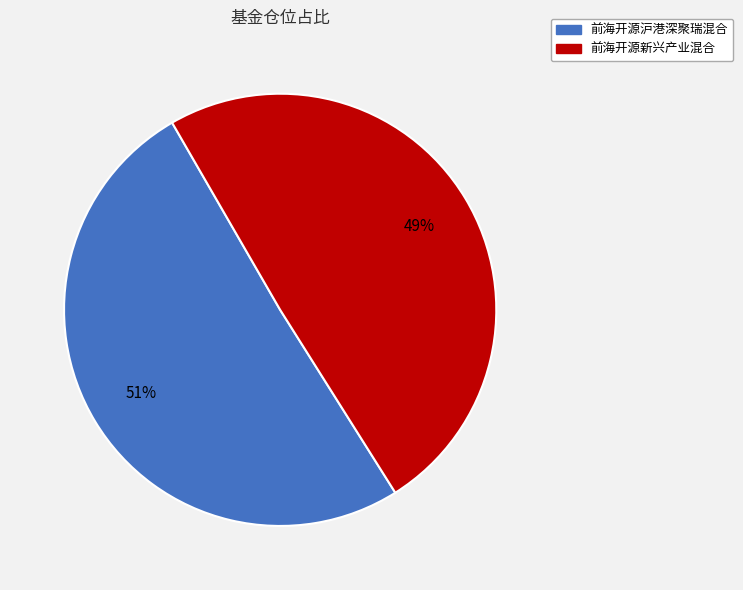

How many slices are in this pie chart?

2